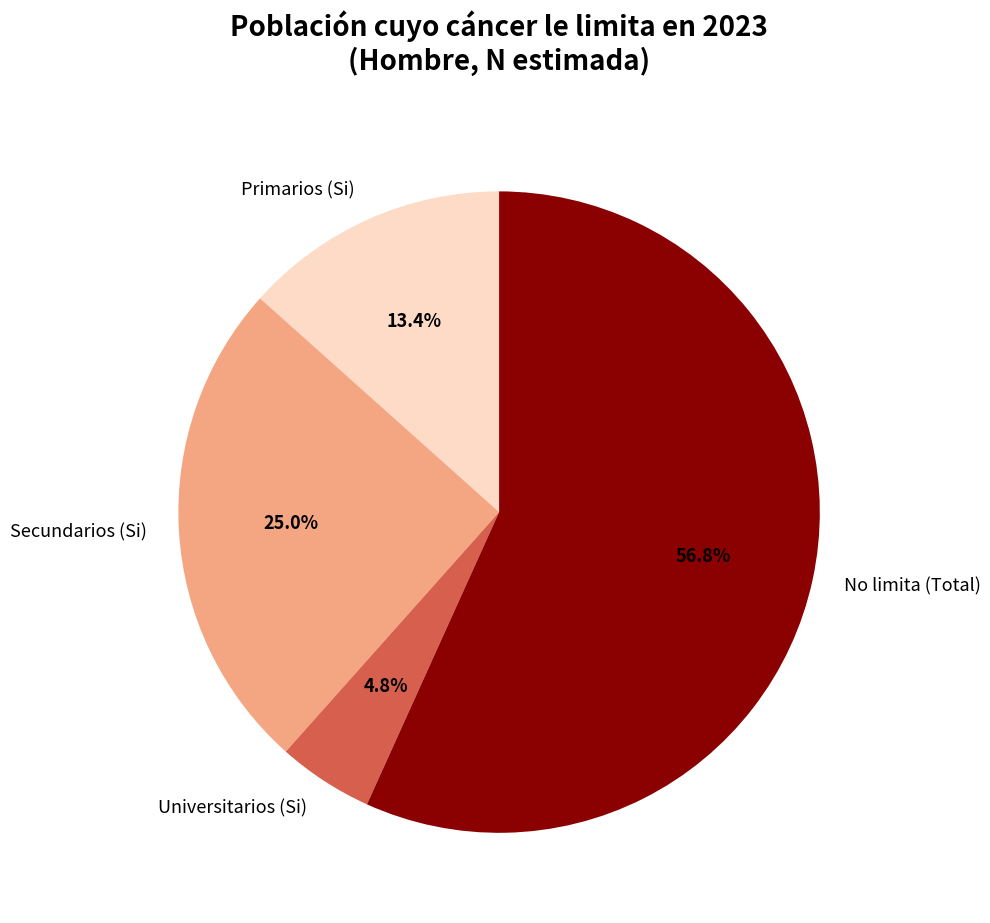

Is there any slice that represents more than half of the pie?

Yes